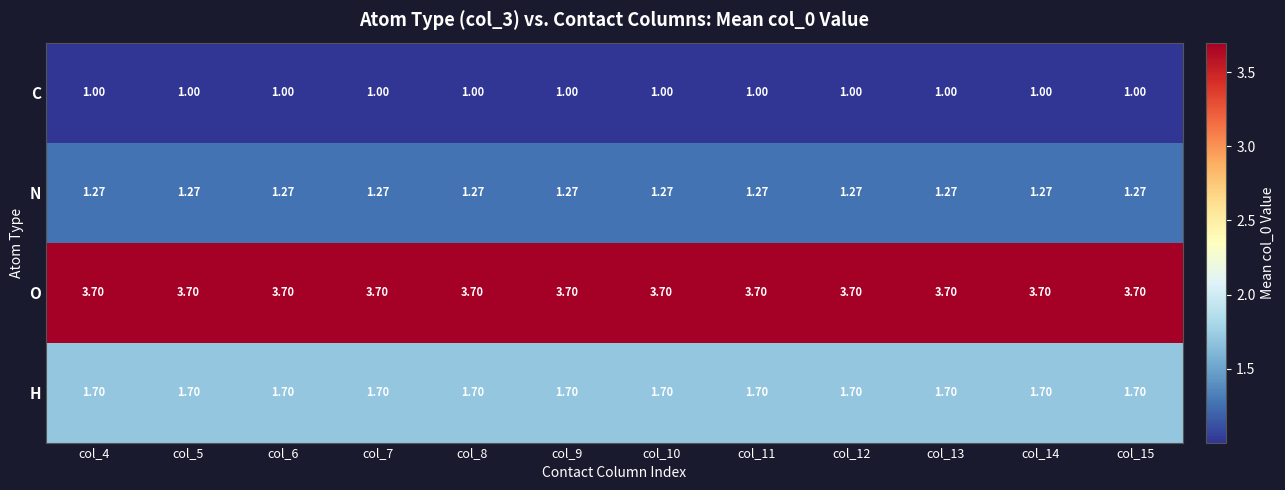

Is the value of O at col_5 greater than the value of H at col_7?

Yes